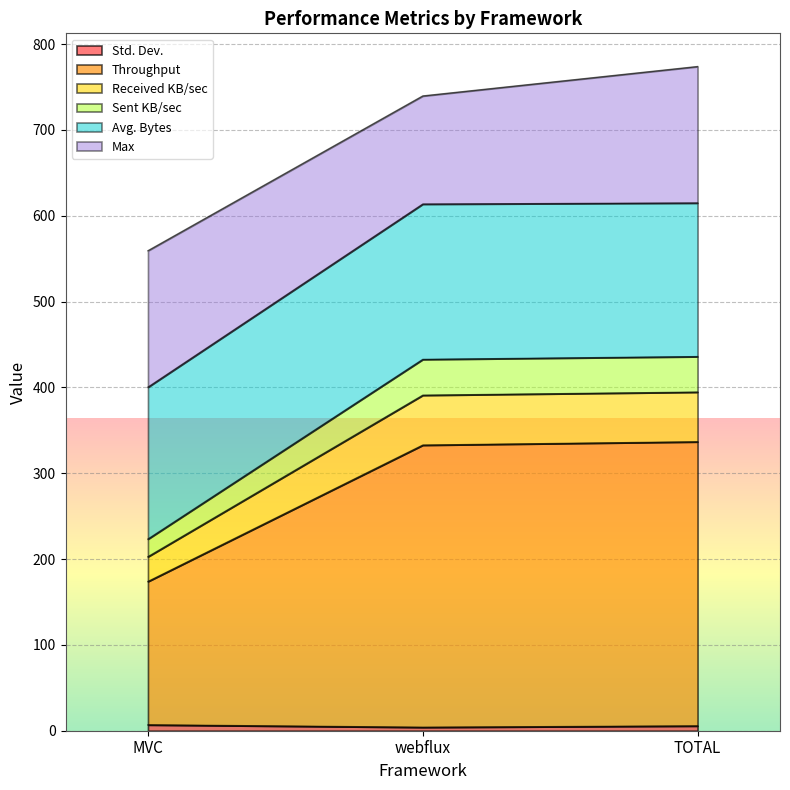

What is the label of the 1st point from the left?

MVC